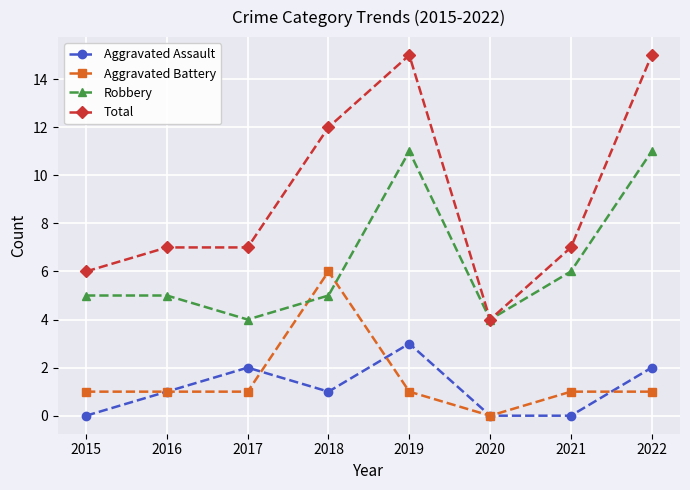

What is the total value across all series at 2017?

14